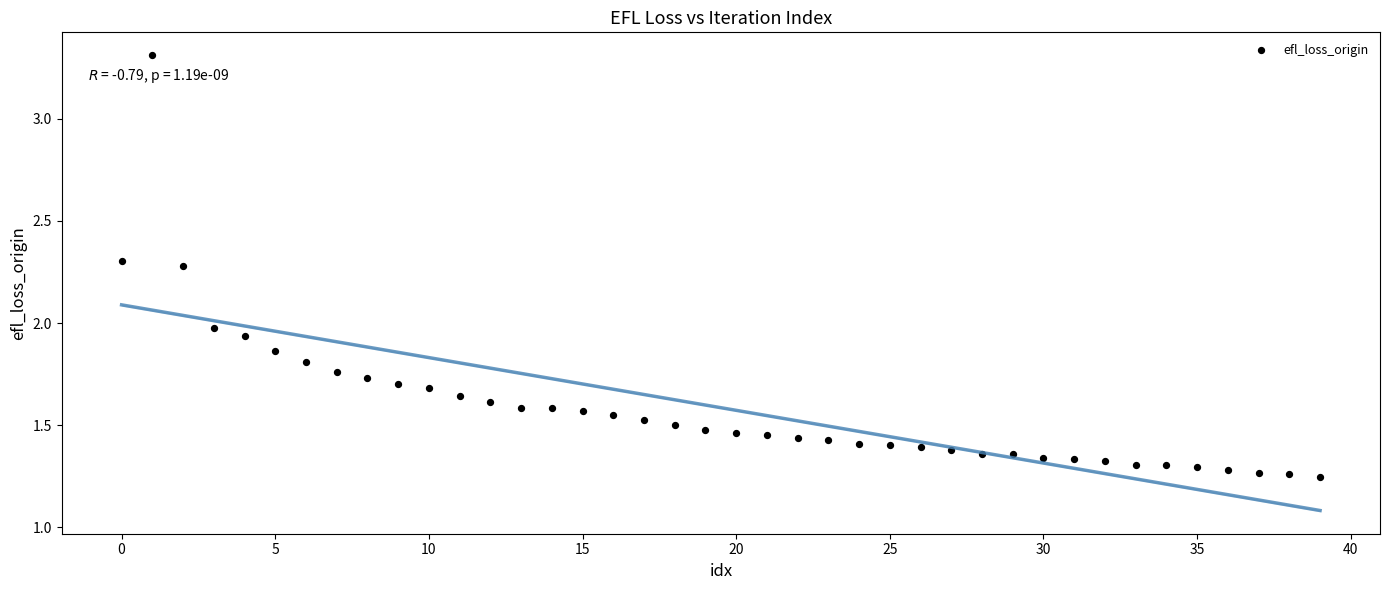

What is the range of Y values (max minus min)?

2.1